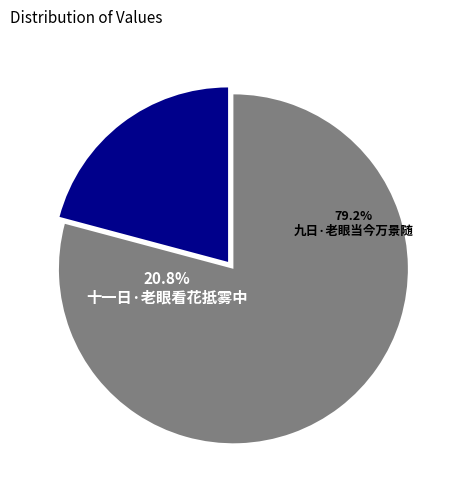

What is the smallest slice in the pie chart?

十一日·老眼看花抵雾中